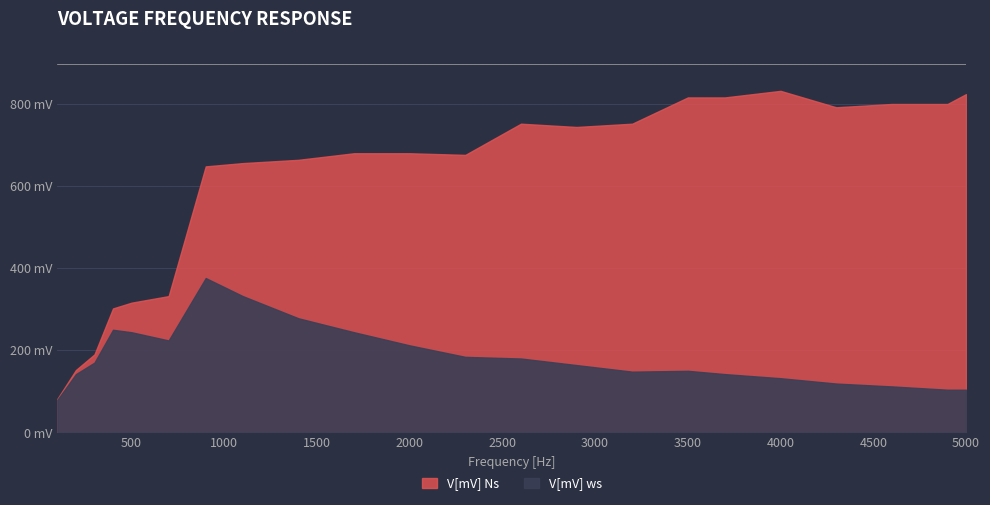

Where is the first local minimum for V[mV] ws?

700